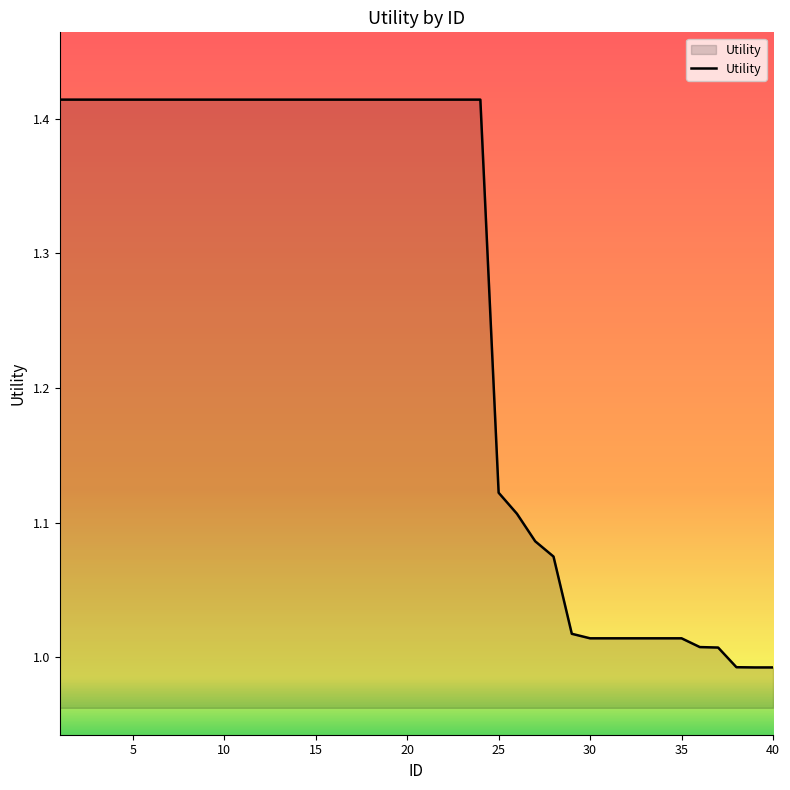

What is the difference between the maximum and minimum values?

0.4